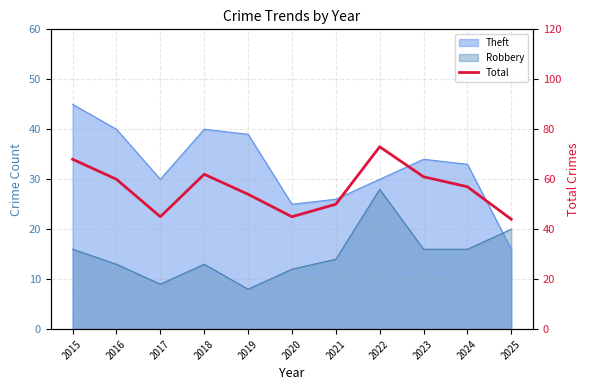

Reading left to right, list all the values displayed in this chart.

2015=68	2016=60	2017=45	2018=62	2019=54	2020=45	2021=50	2022=73	2023=61	2024=57	2025=44